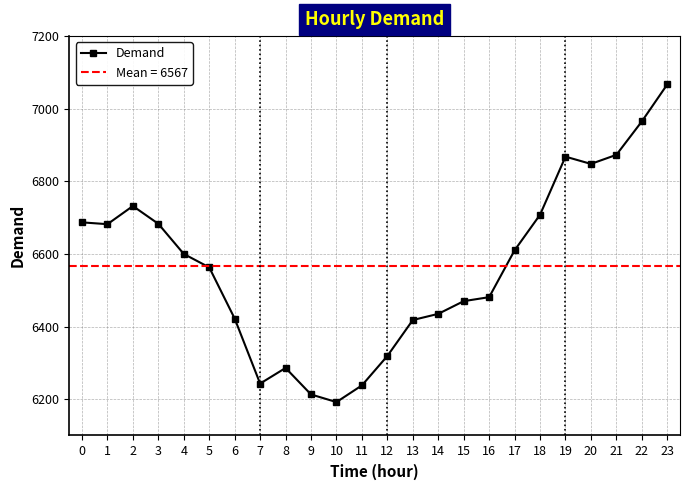

What is the minimum value shown in the chart?

6192